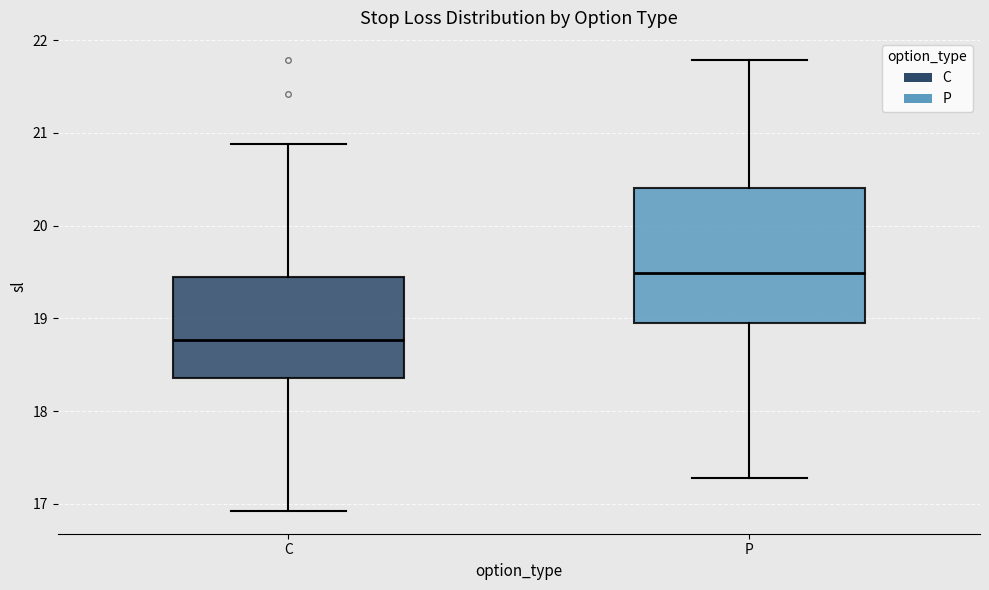

Reading left to right, transcribe this box plot: for each box, give where its median line is, the range the box spans, and where its two whiskers end, as read against the y-axis. The values are not printed on the chart, so give them approximately, as read against the axis.

C: median 18.8, box 18.4 to 19.4, whiskers 16.9 to 20.9
P: median 19.5, box 18.9 to 20.4, whiskers 17.3 to 21.8